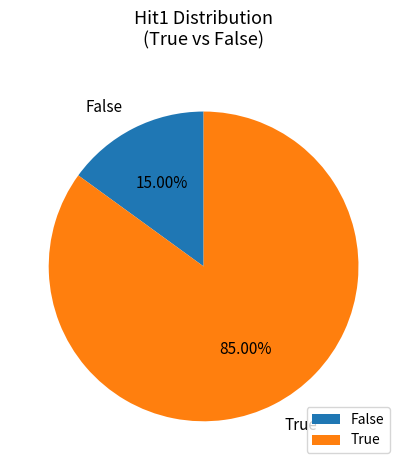

Is there a majority slice in this chart?

Yes